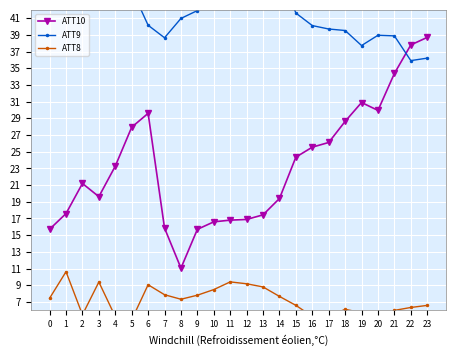

In ATT9, how many points are higher than both neighbors (excluding endpoints)?

3